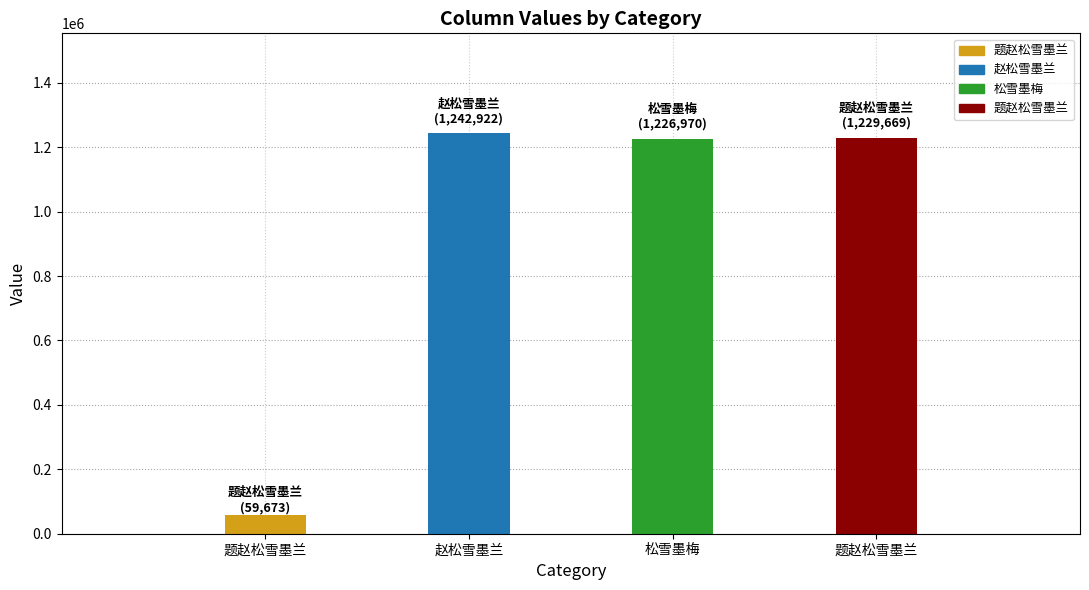

At which label does the data first exceed 1229669?

赵松雪墨兰